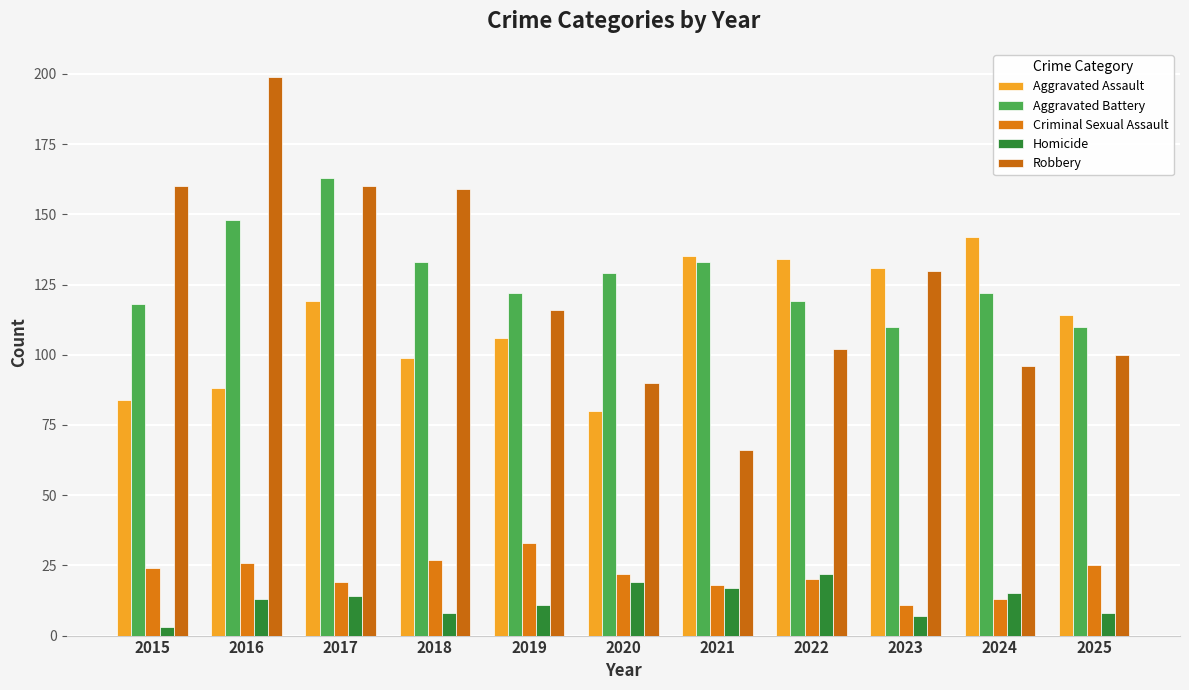

How many data points in Robbery are less than 116?

5